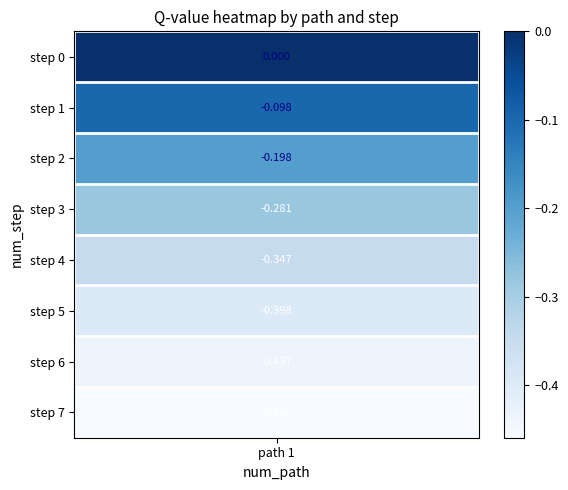

The 7 series shows 0.2 at 0. True or false?

False